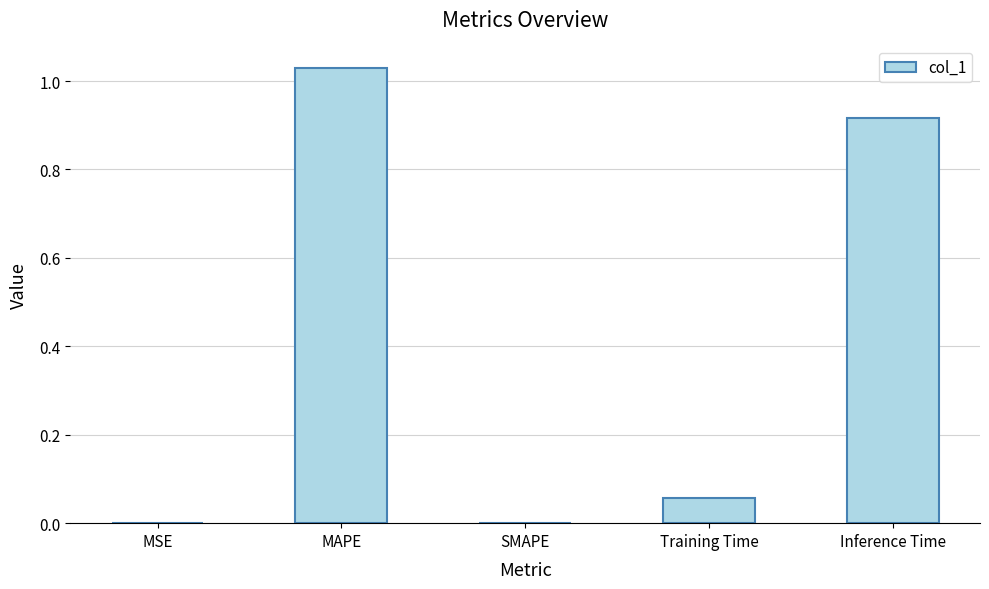

Which category has the highest value across all series?

MAPE